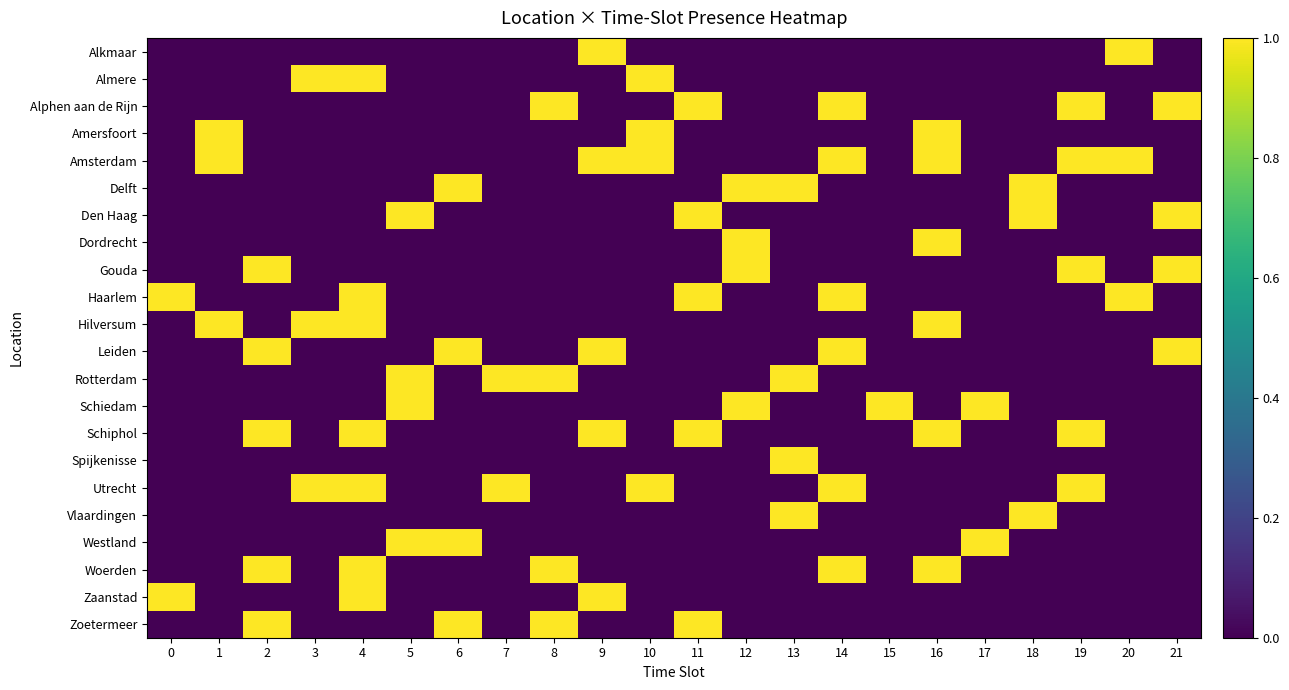

At which category is the sum across all series the highest?

4